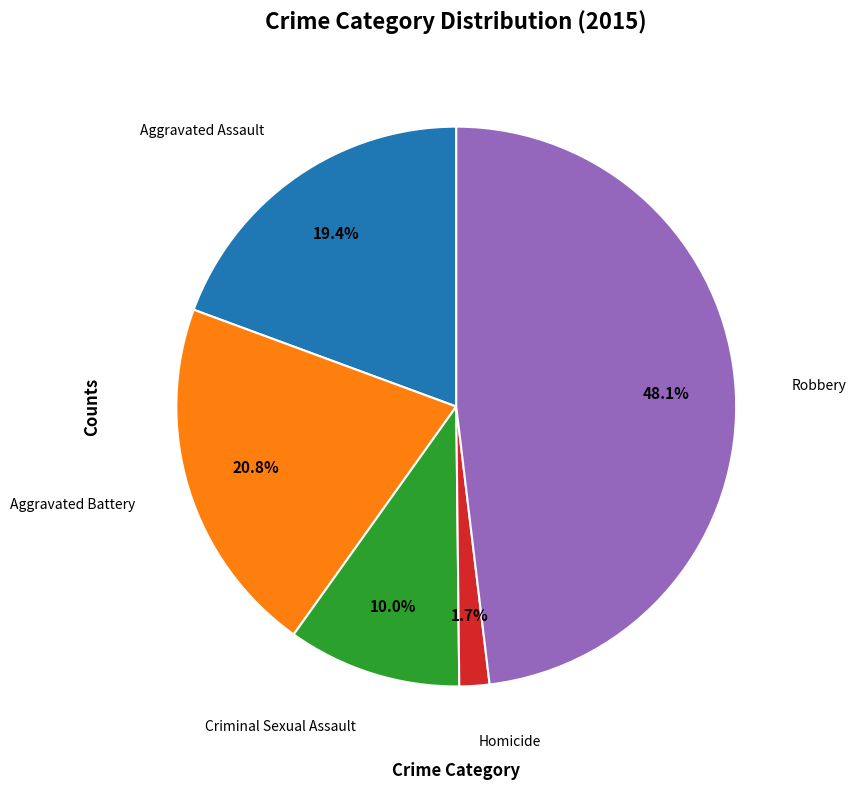

Is there a majority slice in this chart?

No